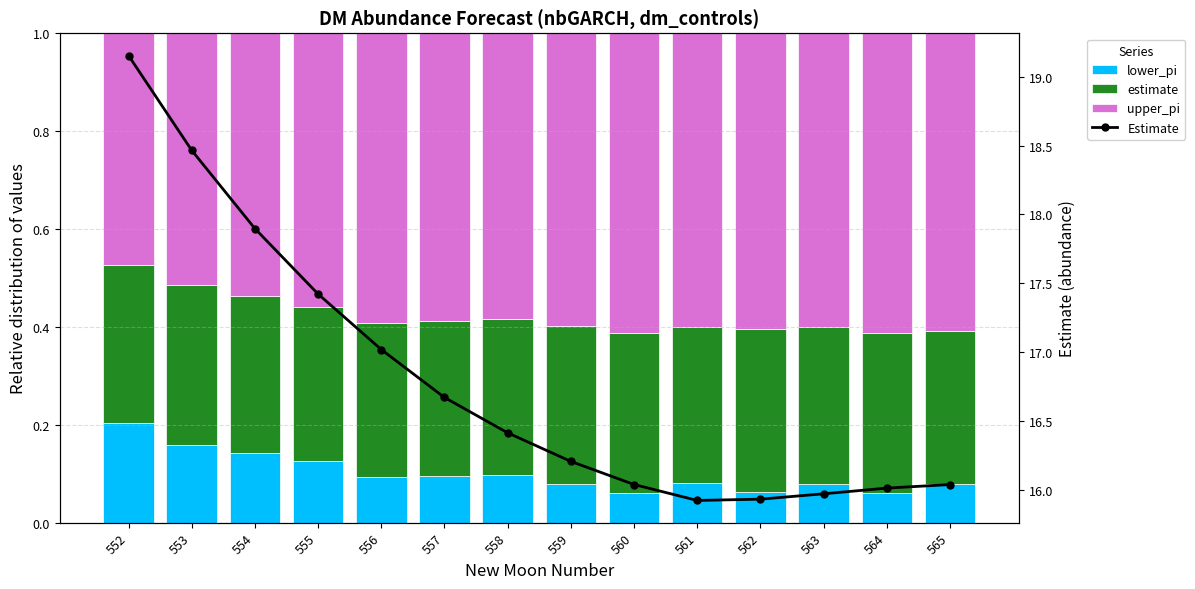

How many groups of bars are there?

14